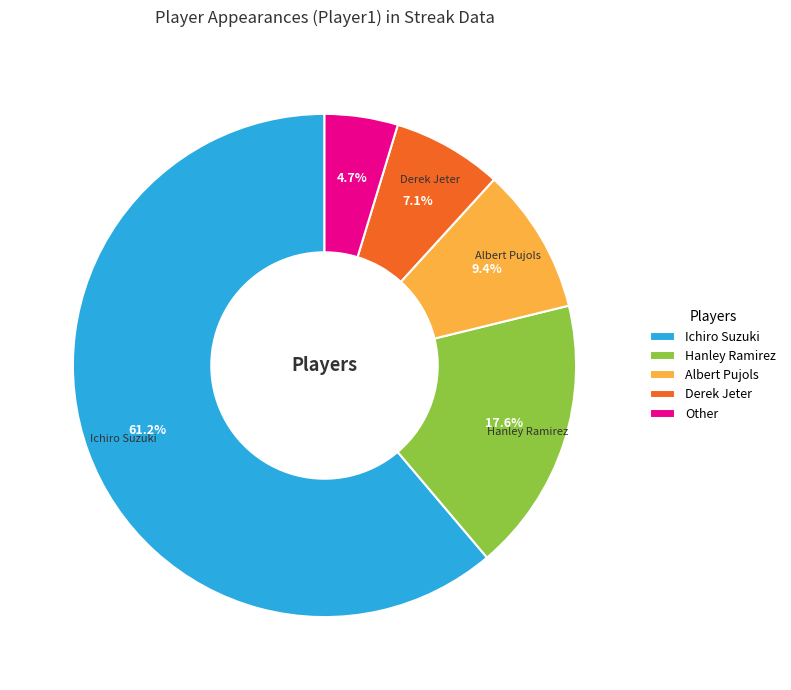

The Albert Pujols slice represents 18% of the pie. True or false?

False